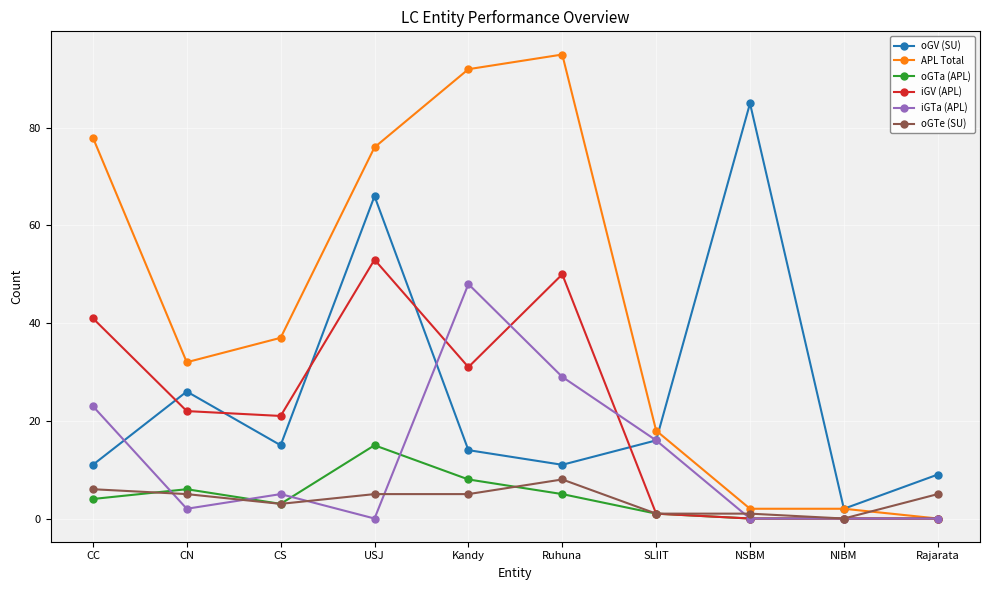

What position from the left is SLIIT?

7